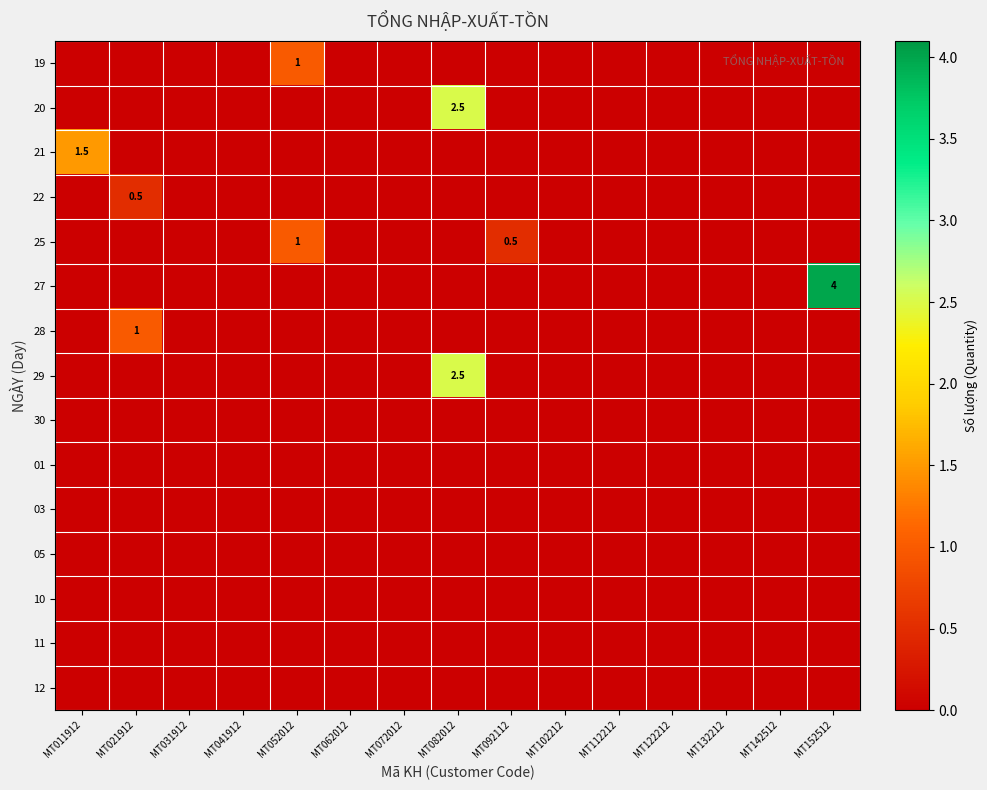

How many 27 values are between 0 and 1?

14